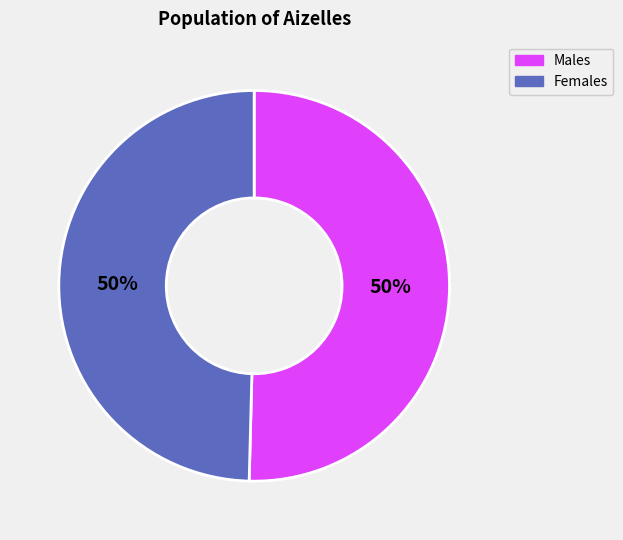

How many segments does this pie chart have?

2